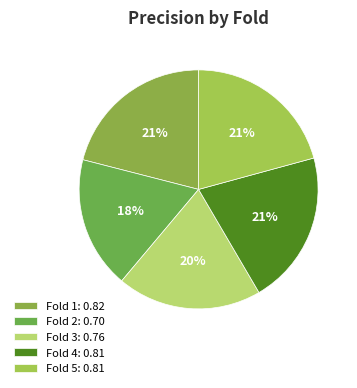

Is it true that Fold 4 is 21% of the pie?

True